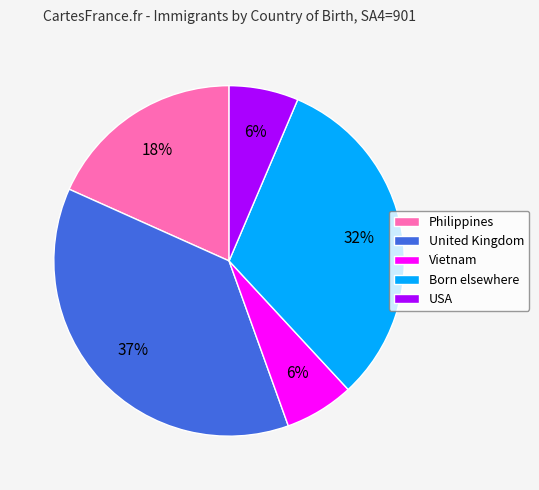

Which slice is the largest?

United Kingdom